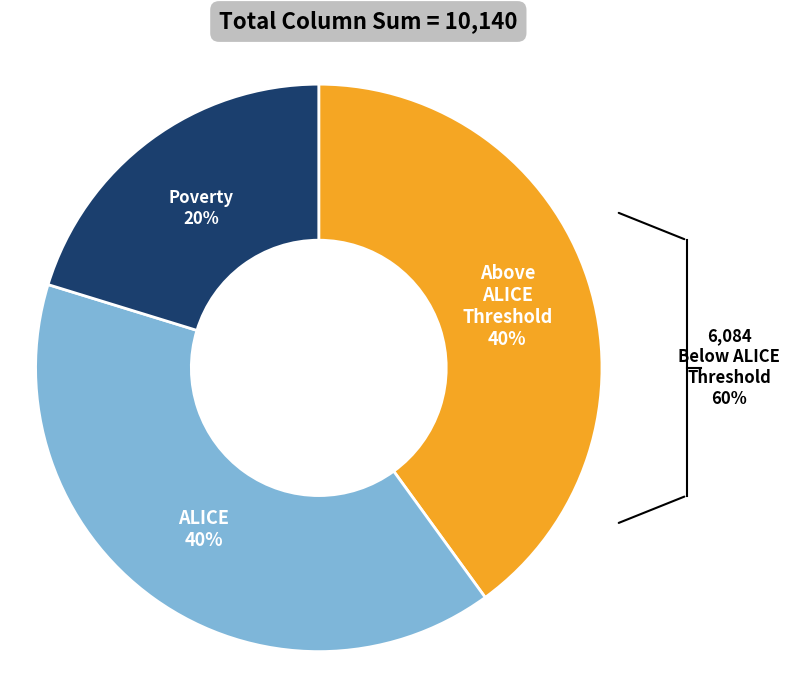

Is there any slice that represents more than half of the pie?

No